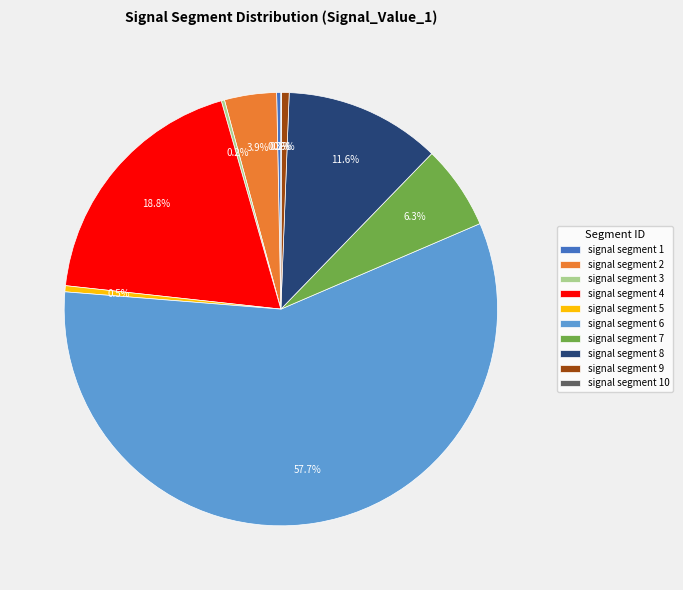

To the nearest percent, what is the difference between the largest and smallest slice percentages?

58%